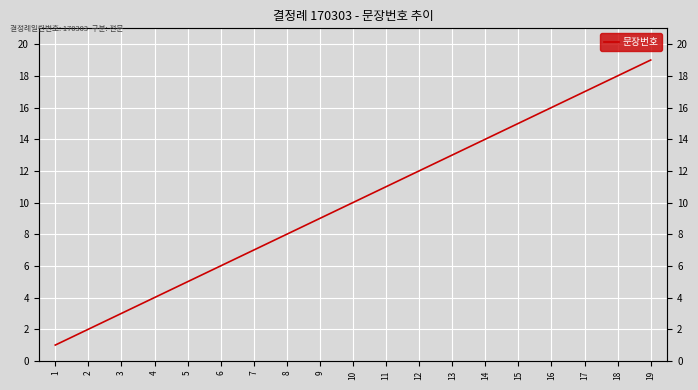

How many values are below 10?

9